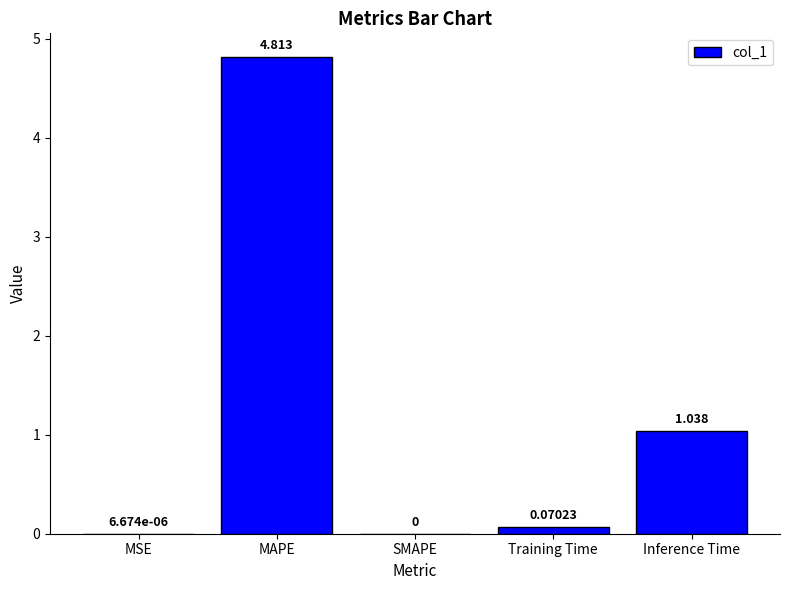

Between SMAPE and Inference Time, which is larger?

Inference Time